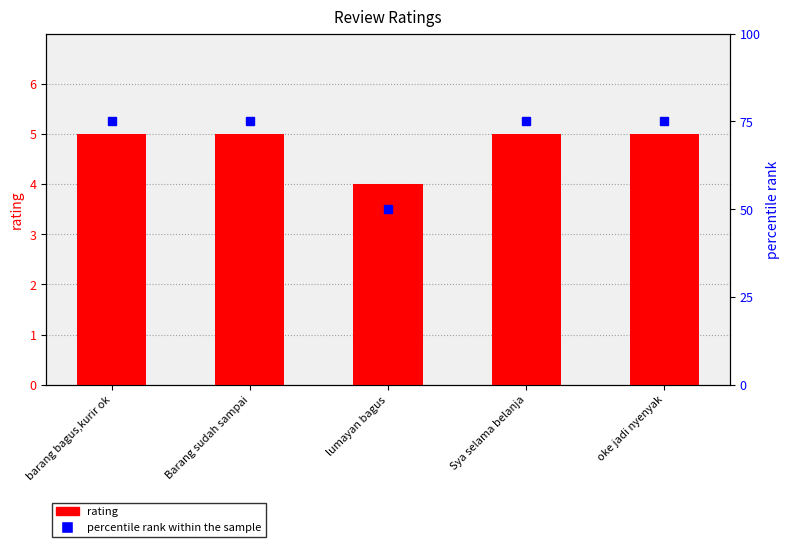

Reading right to left, extract all data points from this chart.

rating: oke jadi nyenyak=5	Sya selama belanja=5	lumayan bagus=4	Barang sudah sampai=5	barang bagus,kurir ok=5
percentile rank within the sample: oke jadi nyenyak=75	Sya selama belanja=75	lumayan bagus=50	Barang sudah sampai=75	barang bagus,kurir ok=75